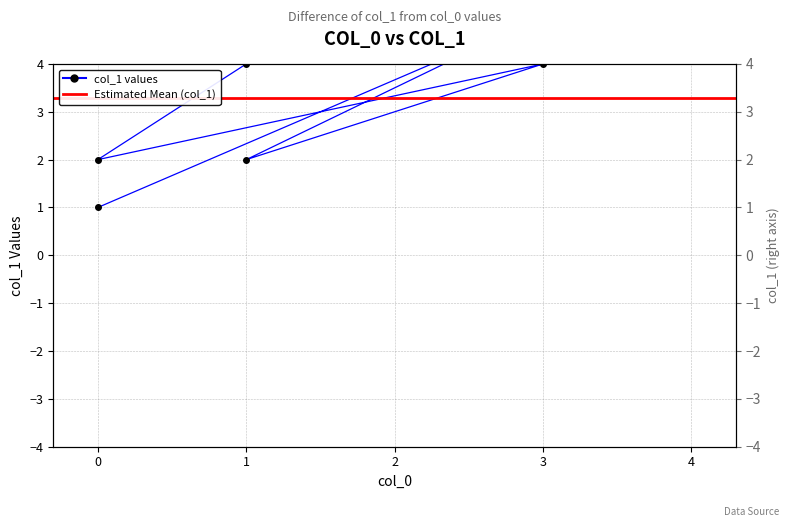

Reading left to right, list all the values displayed in this chart.

0=1	3=5	1=2	4=5	1=4	0=2	3=4